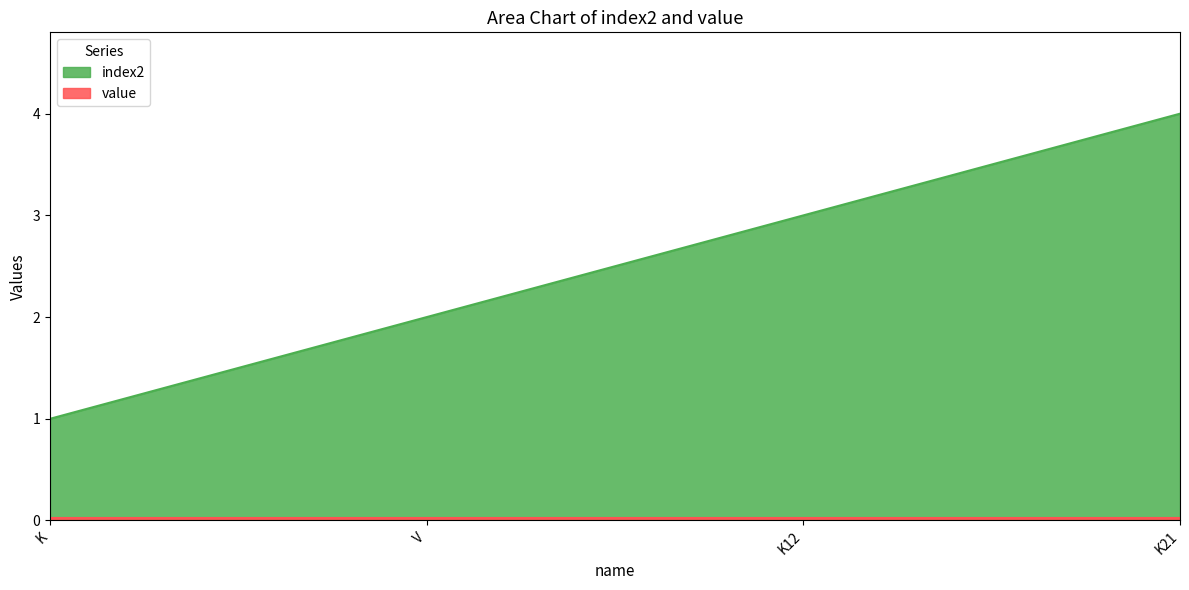

What is the label of the 4th point from the right?

K